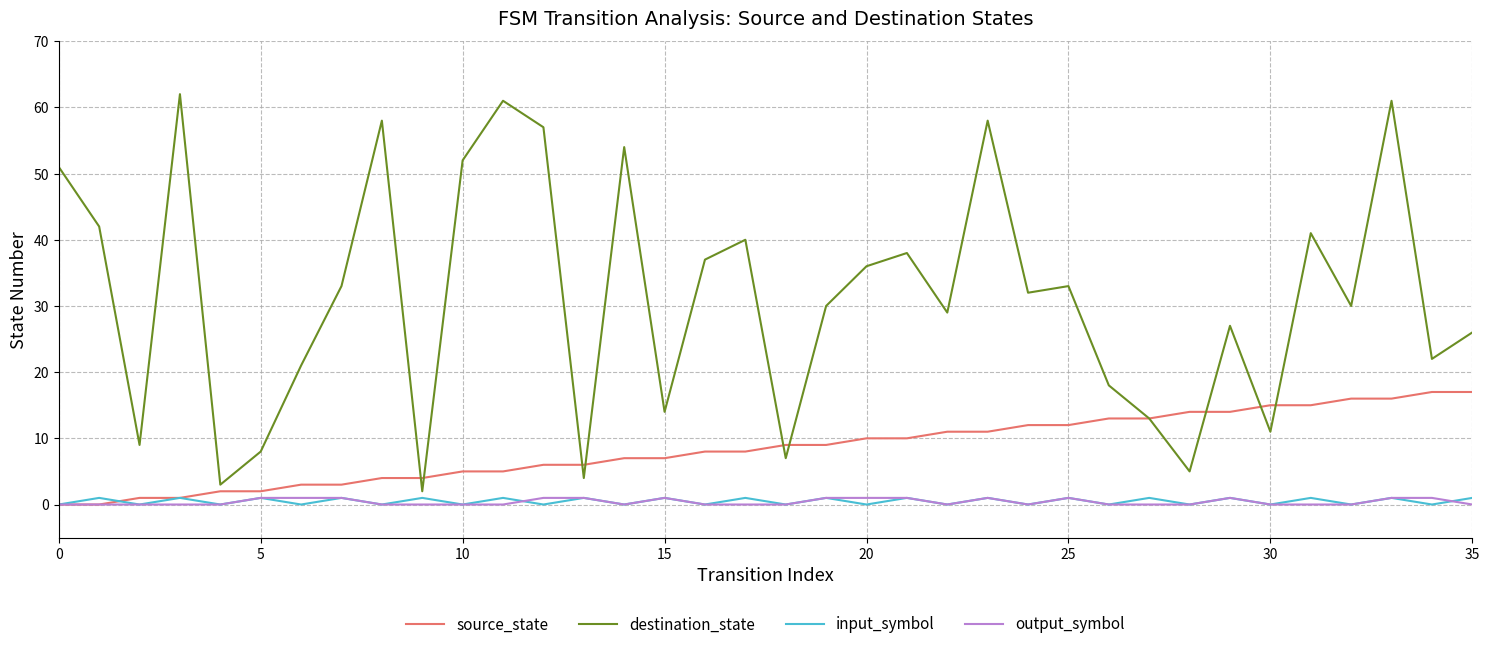

At how many categories does at least one series exceed 12?

30